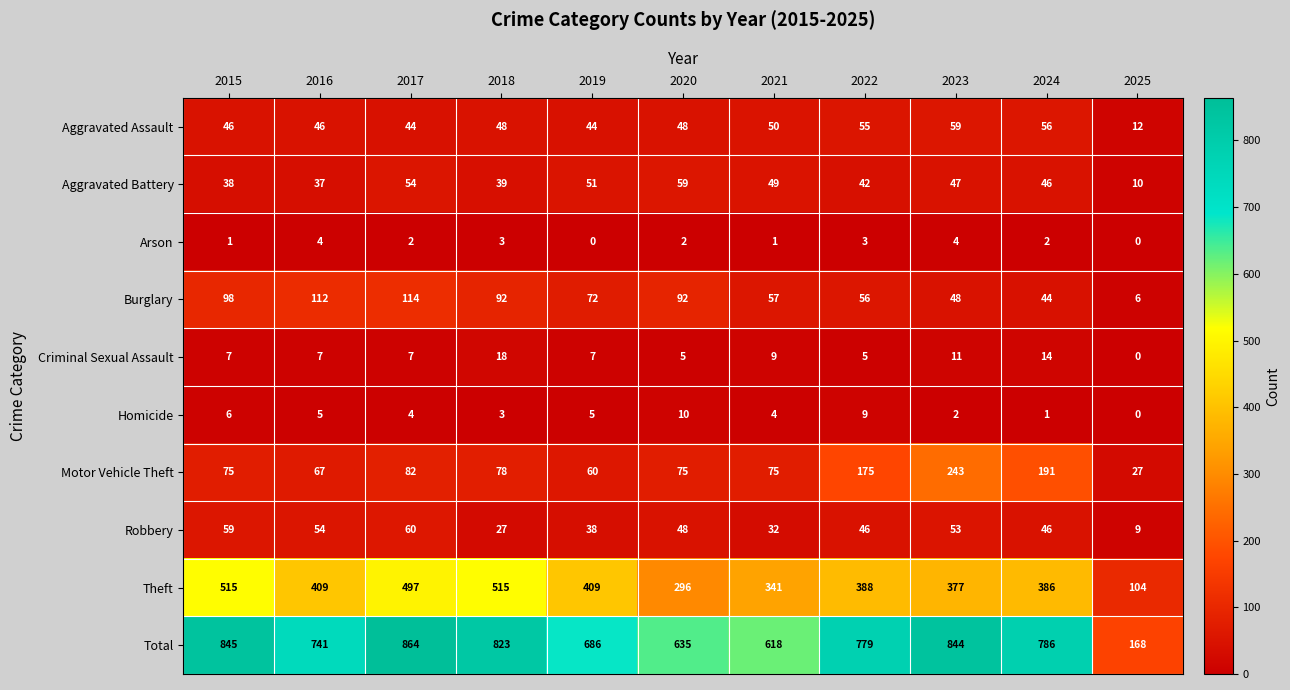

What is the approximate value of Aggravated Assault at 2018, to the nearest 5?

50